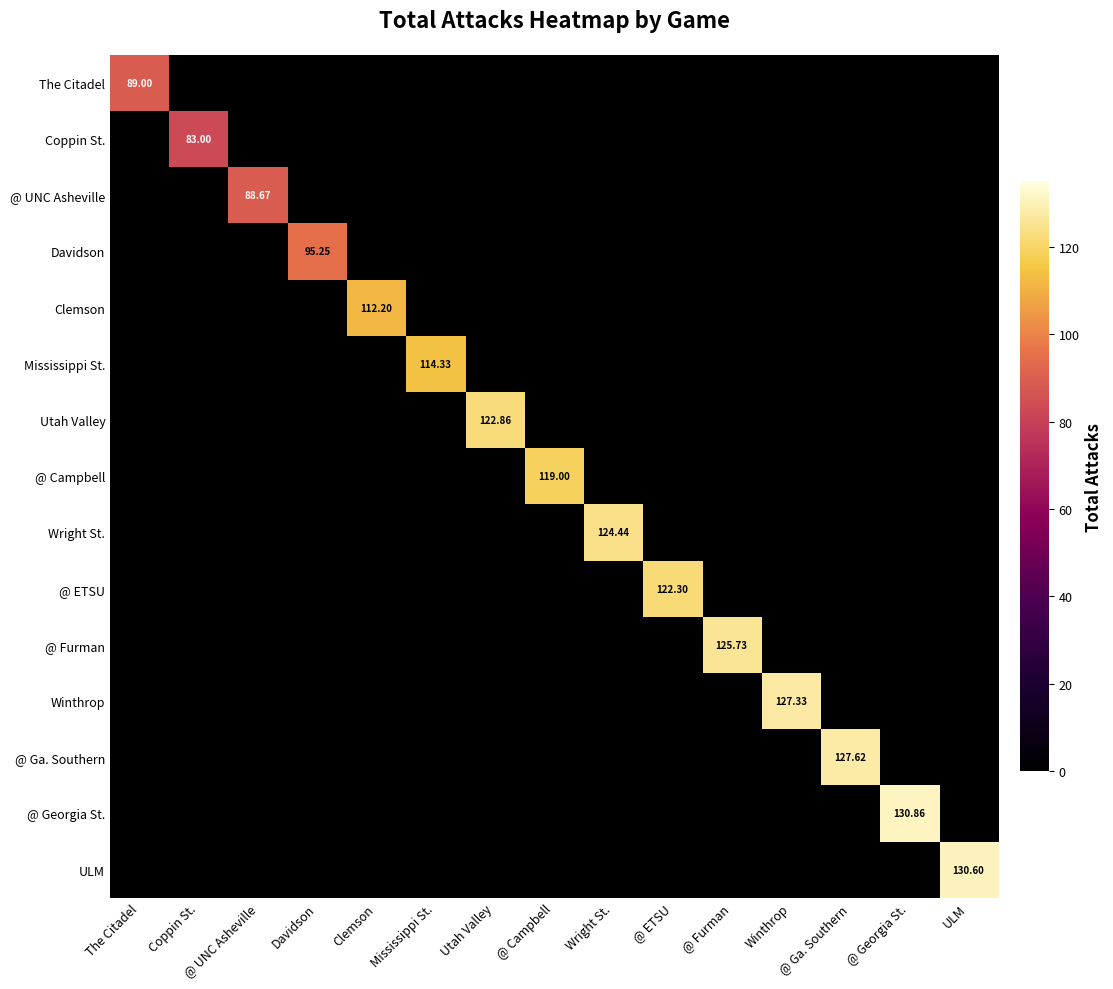

How many values in @ ETSU are above zero?

1